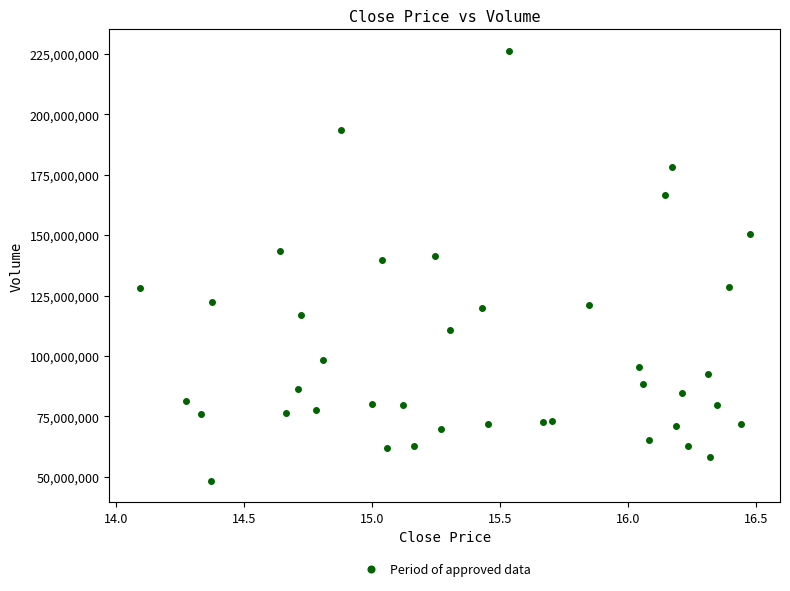

Count the number of points in this scatter plot.

40